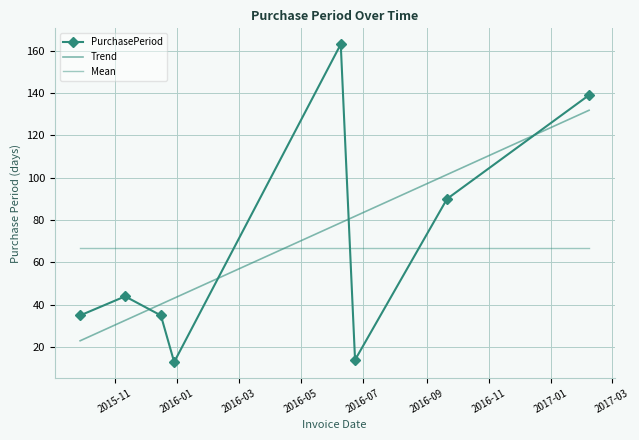

Which series has the largest range (max minus min)?

PurchasePeriod